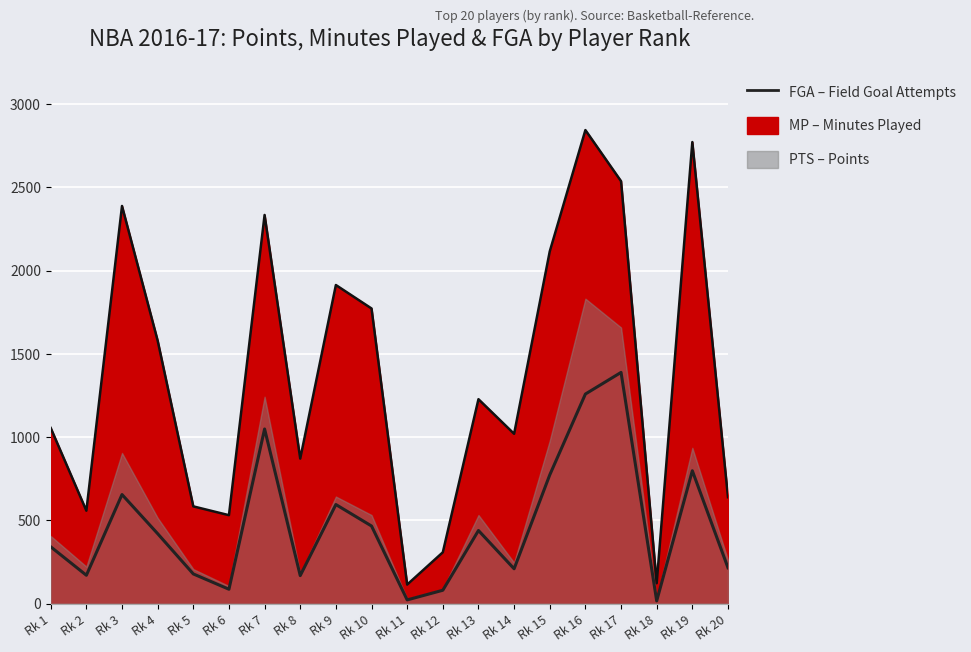

What is the maximum value shown in the chart?

2845